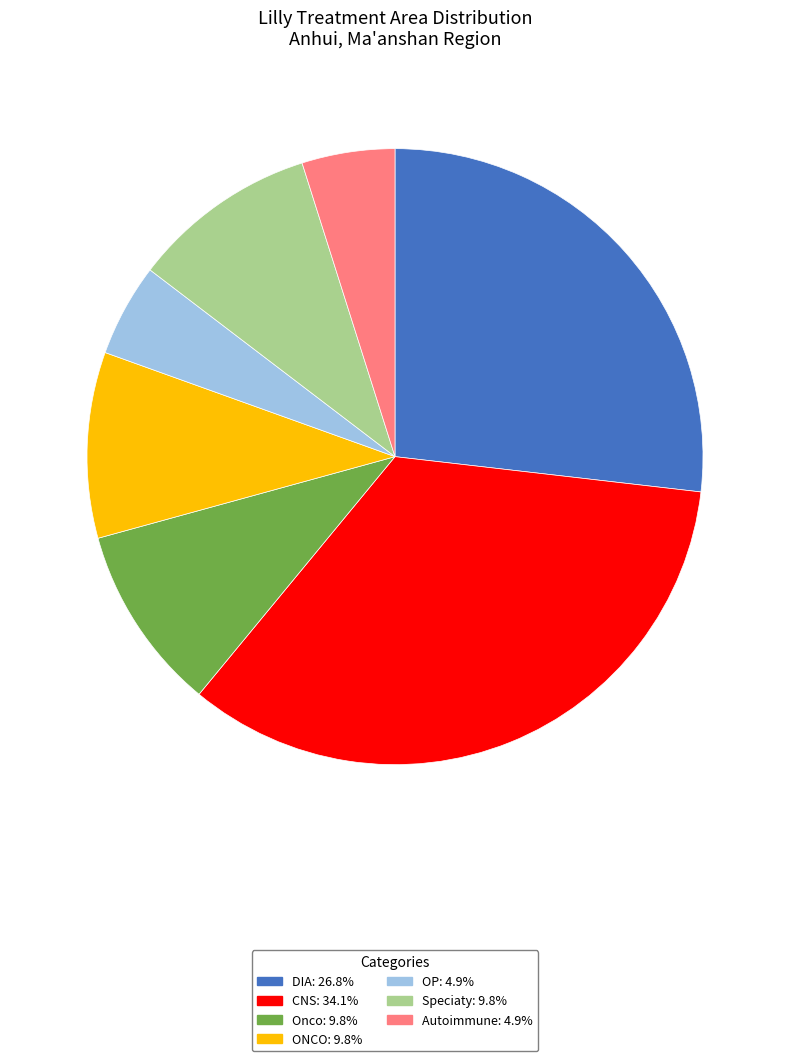

How many slices are in this pie chart?

7